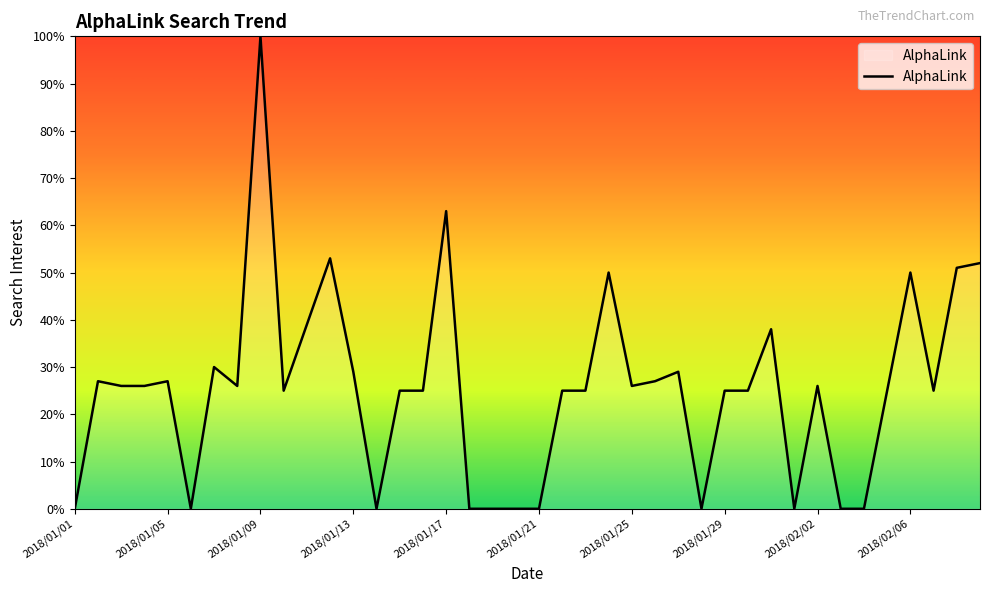

What is the greatest value displayed?

100